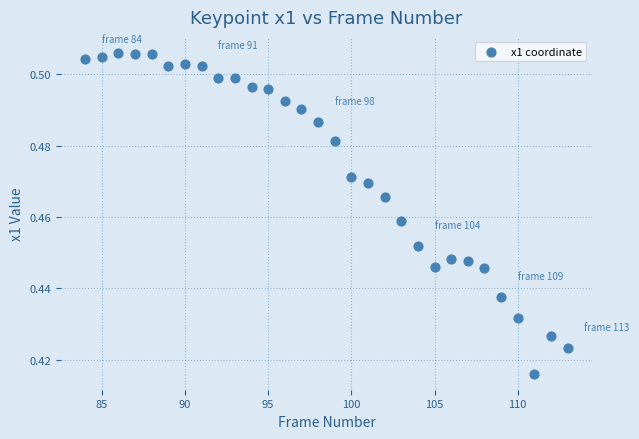

What is the range of X values (max minus min)?

29.0